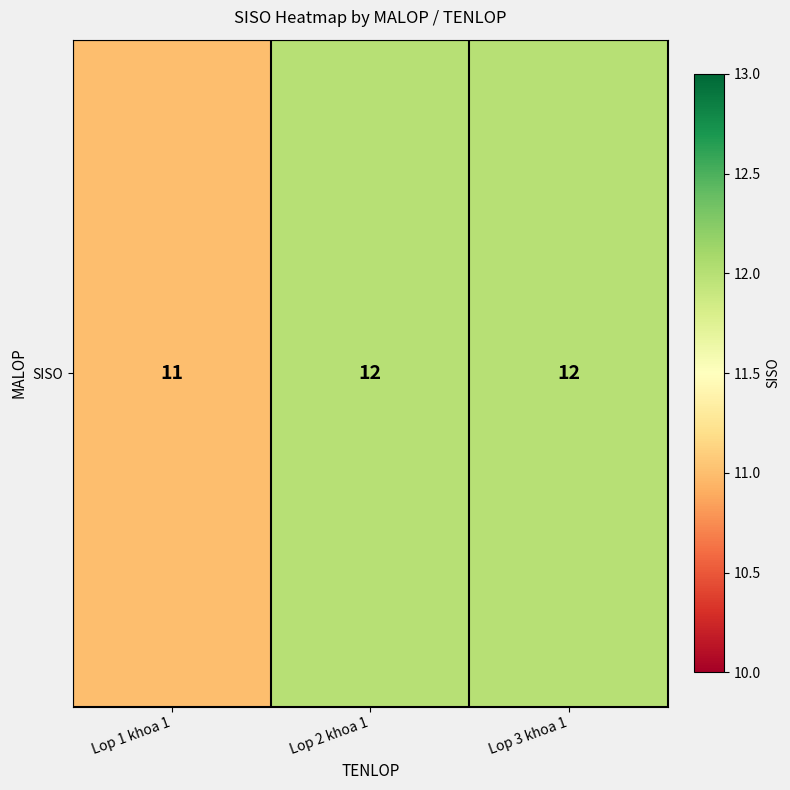

Rank the categories by value from lowest to highest.

Lop 1 khoa 1, Lop 2 khoa 1, Lop 3 khoa 1